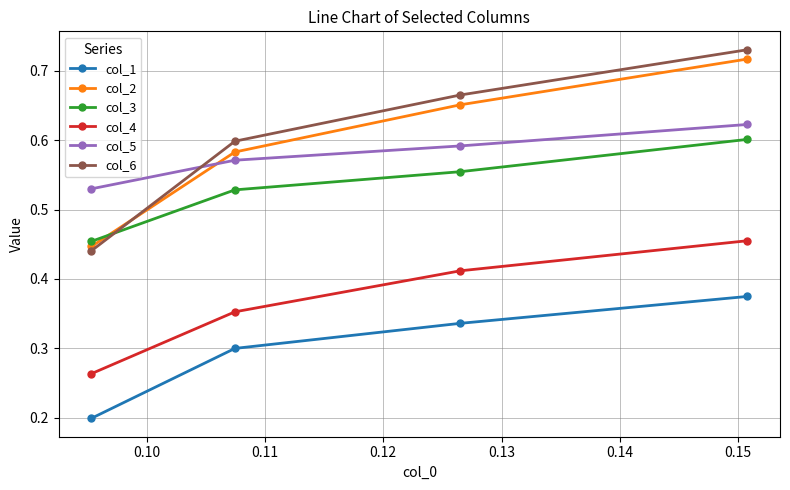

True or false: col_4 has more than 1 interior local peaks.

False